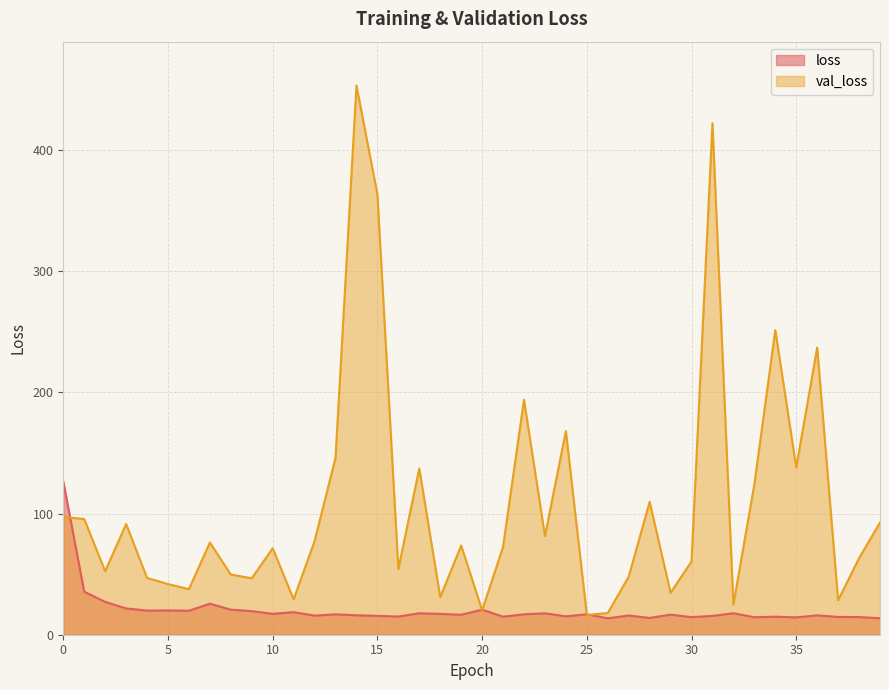

What is the average value of the loss series?

20.4